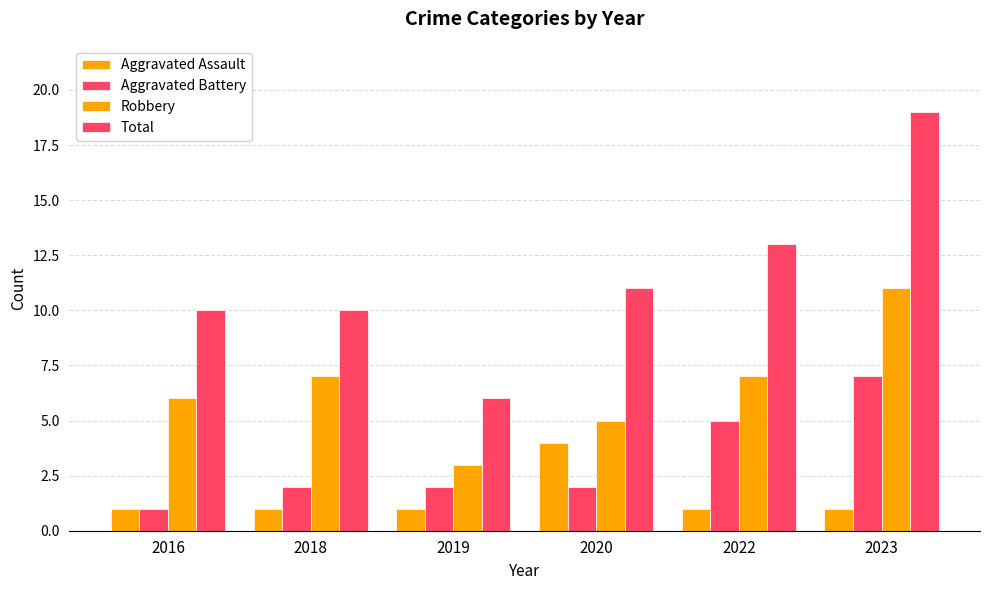

Are the bars grouped side by side (vs. stacked)?

Yes